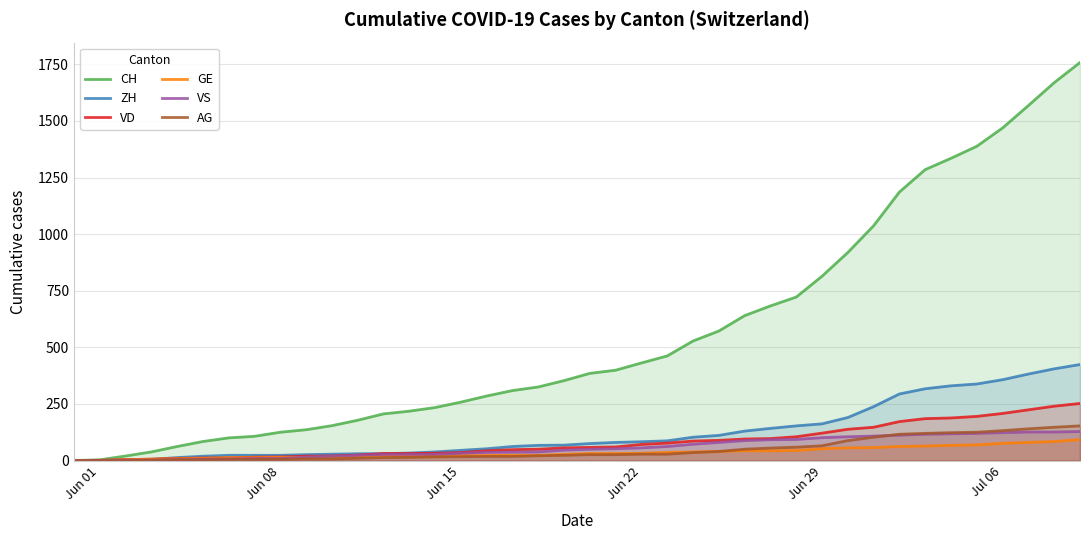

What is the maximum value shown in the chart?

1758